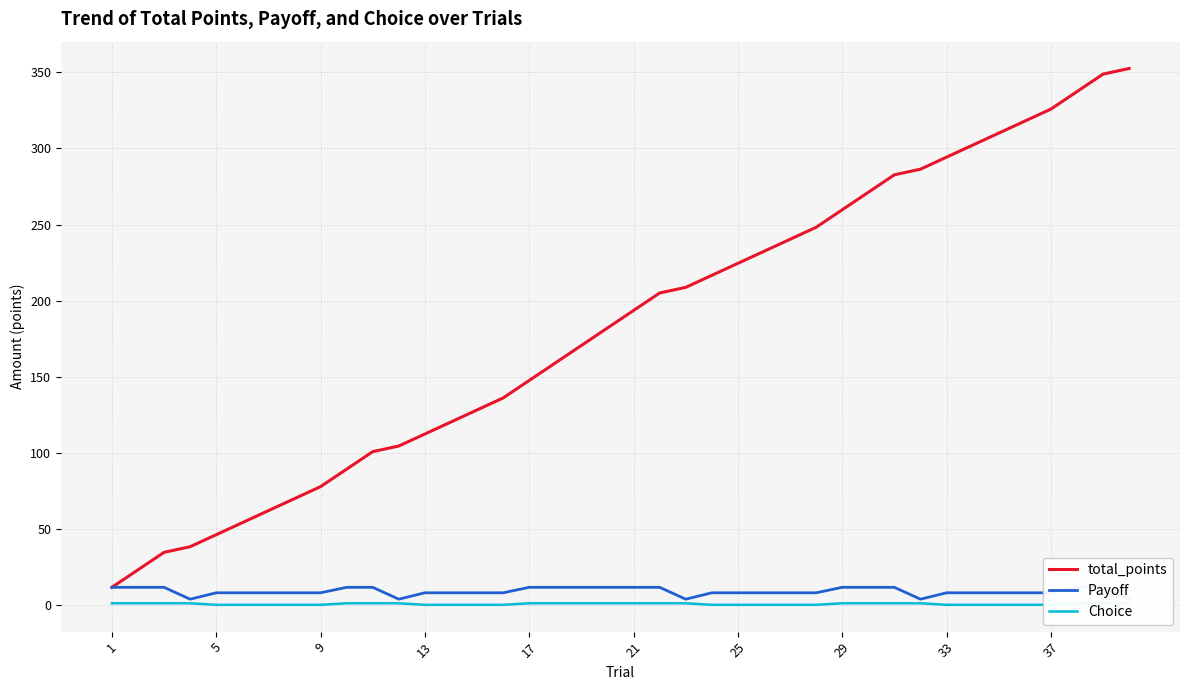

At which label does total_points reach its minimum?

1